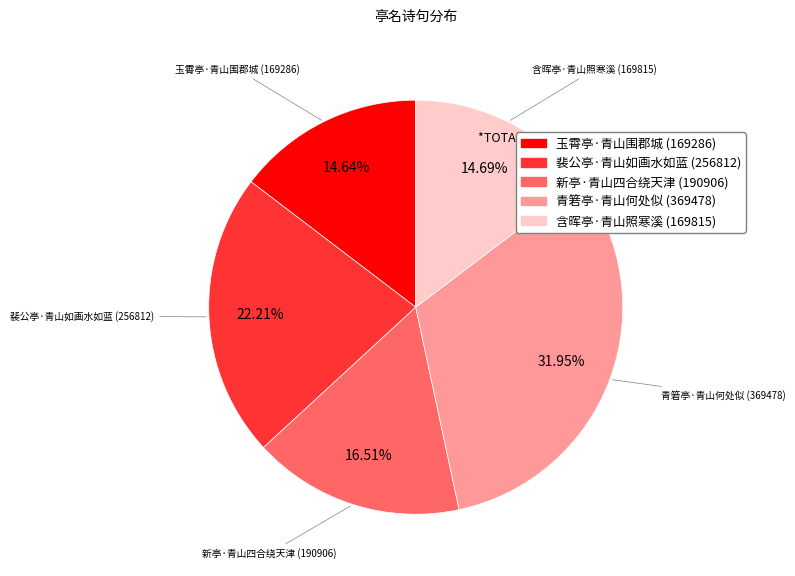

What is the largest slice in the pie chart?

青箬亭·青山何处似